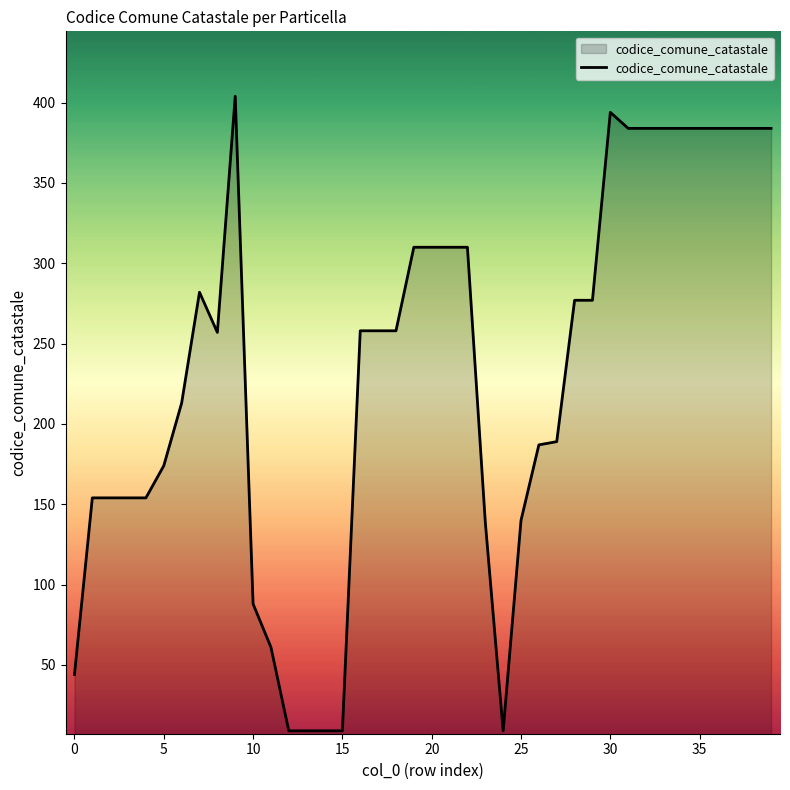

What is the greatest value displayed?

404